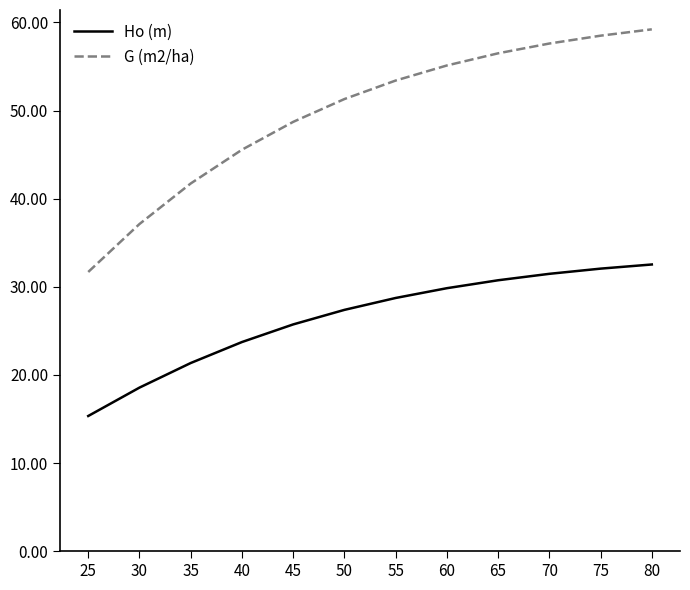

Which series has the largest total across all categories?

G (m2/ha)